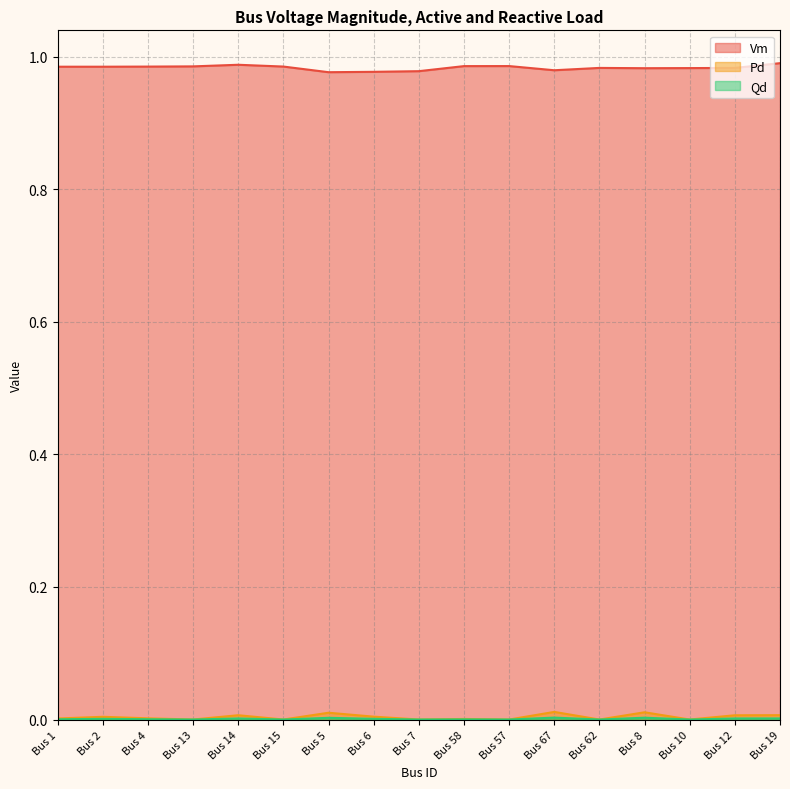

Which series changed the most between Bus 1 and Bus 62?

Vm